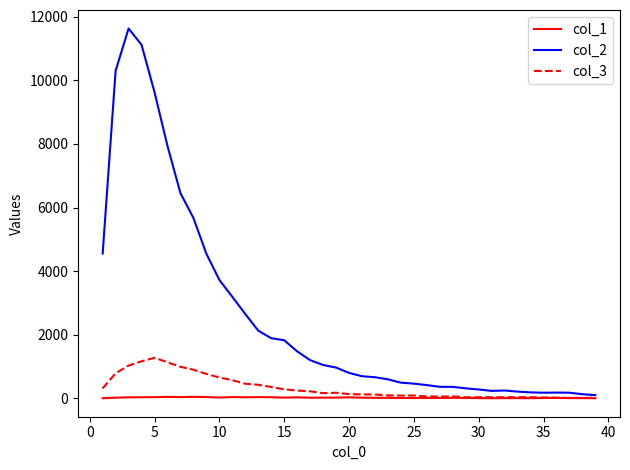

How many categories are shown in the chart?

39